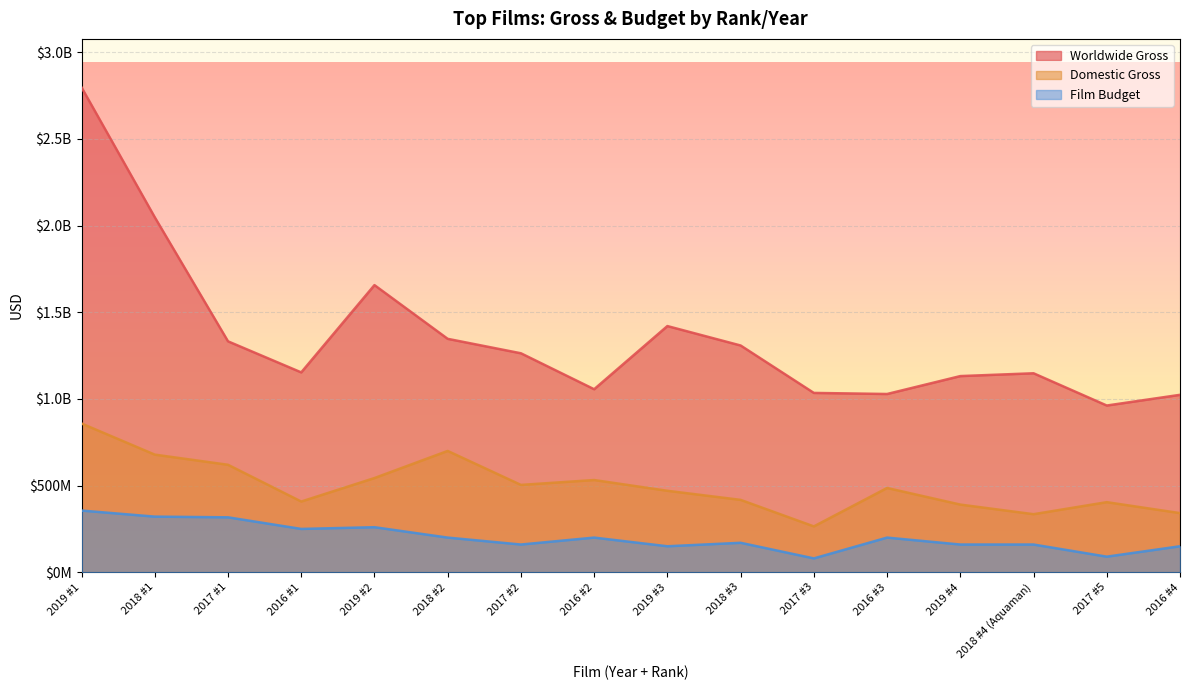

Is the value of Domestic Gross at 2018 #2 greater than the value of Worldwide Gross at 2019 #1?

No